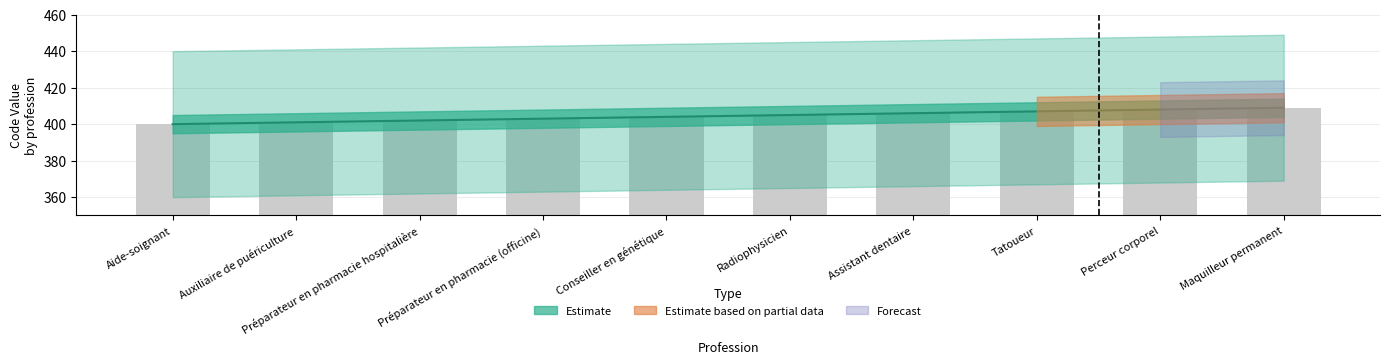

What is the label of the 4th bar from the right?

Assistant dentaire